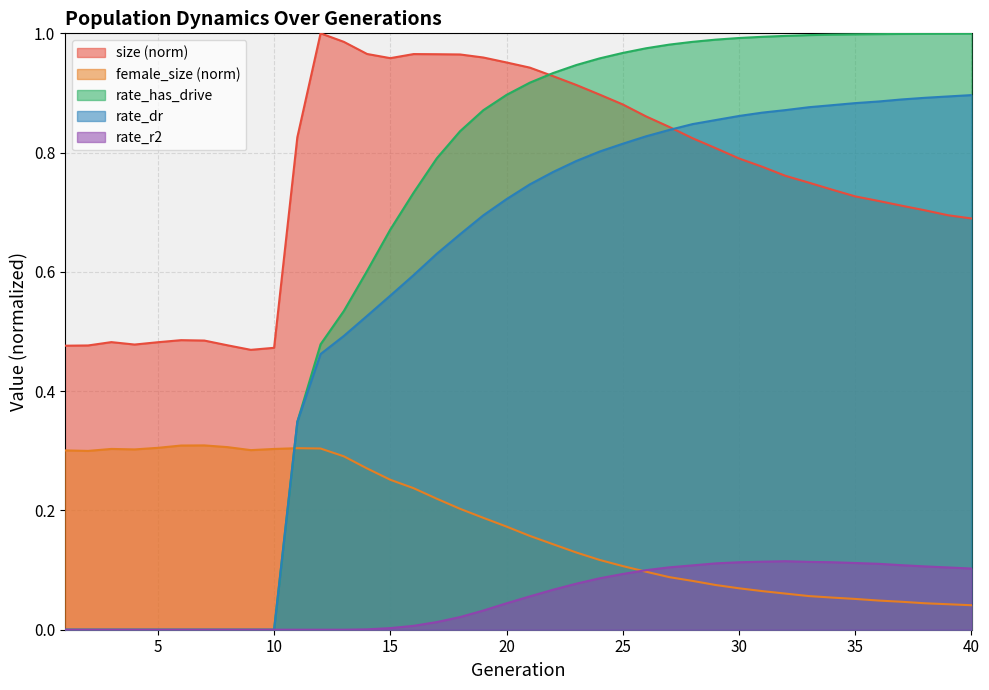

Where is the first local minimum for female_size?

2